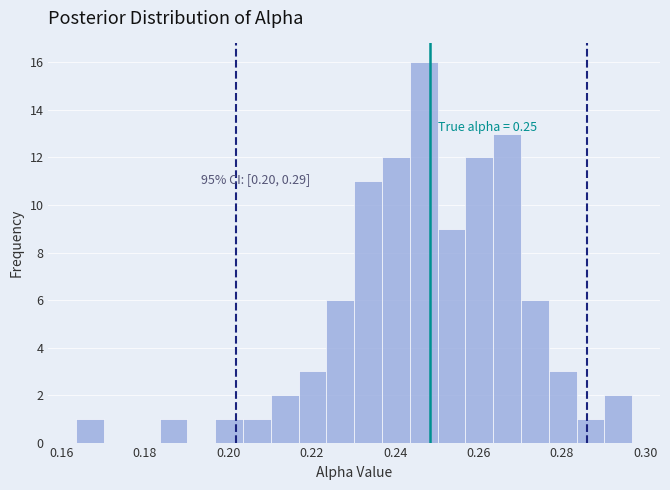

Around what value on the x-axis is the tallest bar? Give the approximate position of its centre, as read against the axis.

0.246